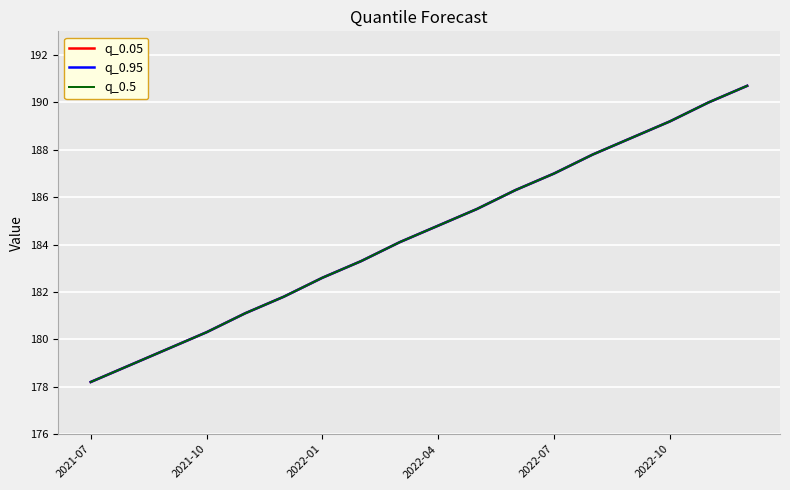

True or false: q_0.95 and q_0.5 cross at least once.

False